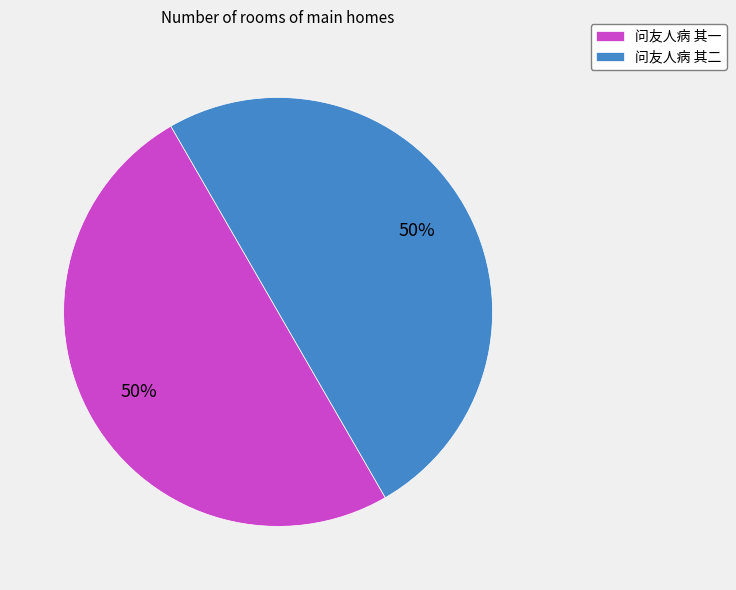

Is the sum of 问友人病 其一 and 问友人病 其二 greater than half?

Yes